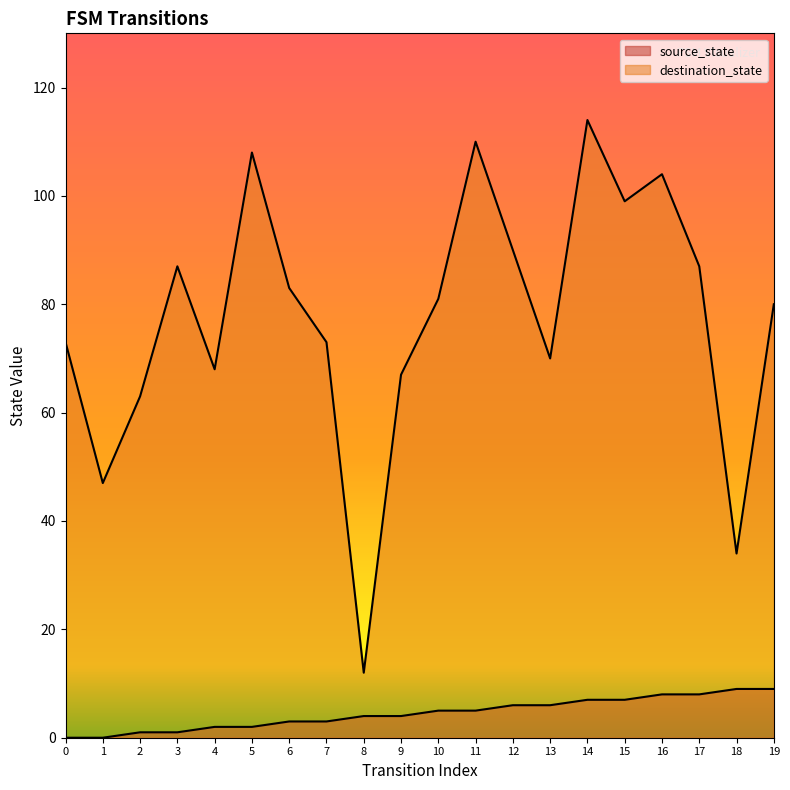

Which series has the largest total across all categories?

destination_state